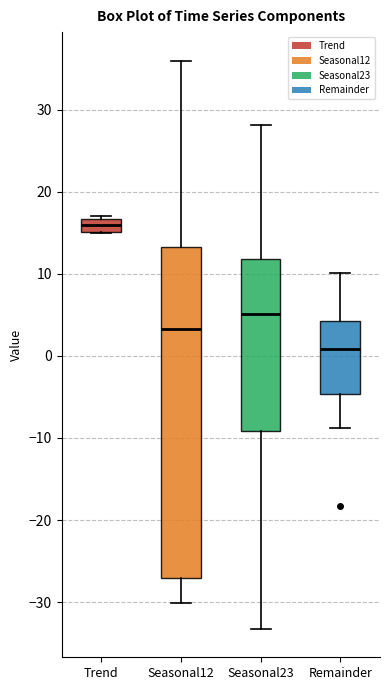

Reading left to right, transcribe this box plot: for each box, give where its median line is, the range the box spans, and where its two whiskers end, as read against the y-axis. The values are not printed on the chart, so give them approximately, as read against the axis.

Trend: median 16, box 15 to 17, whiskers 15 to 17 (just above the box's upper edge)
Seasonal12: median 3, box -27 to 13, whiskers -30 to 36
Seasonal23: median 5, box -9 to 12, whiskers -33 to 28
Remainder: median 1, box -5 to 4, whiskers -9 to 10